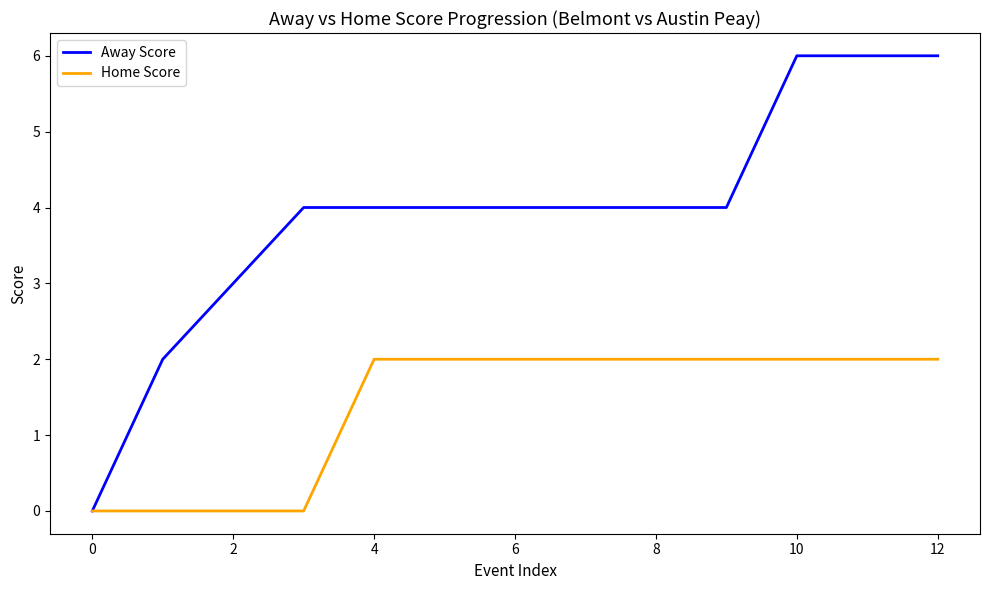

List the series in order of their overall mean, highest first.

Away Score, Home Score